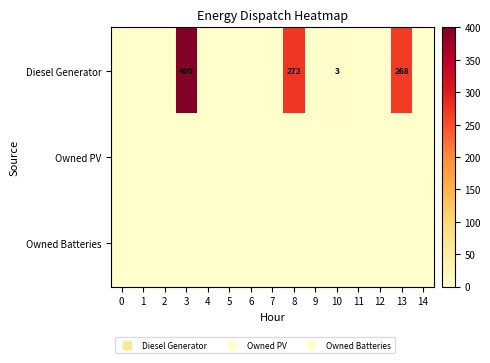

True or false: Diesel Generator has a value of 0 at 5.

True